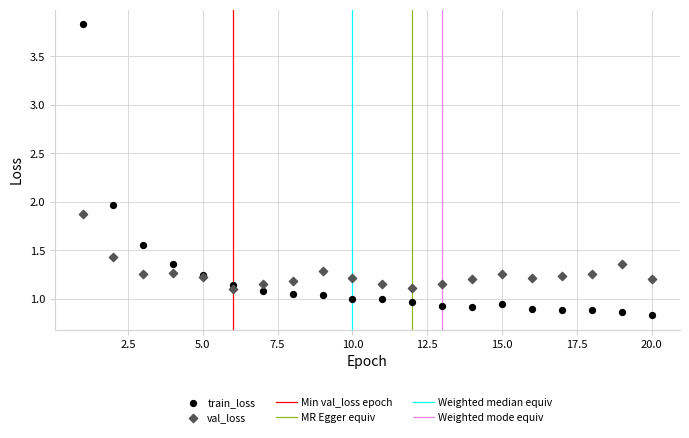

Which series reaches the maximum Y coordinate?

train_loss